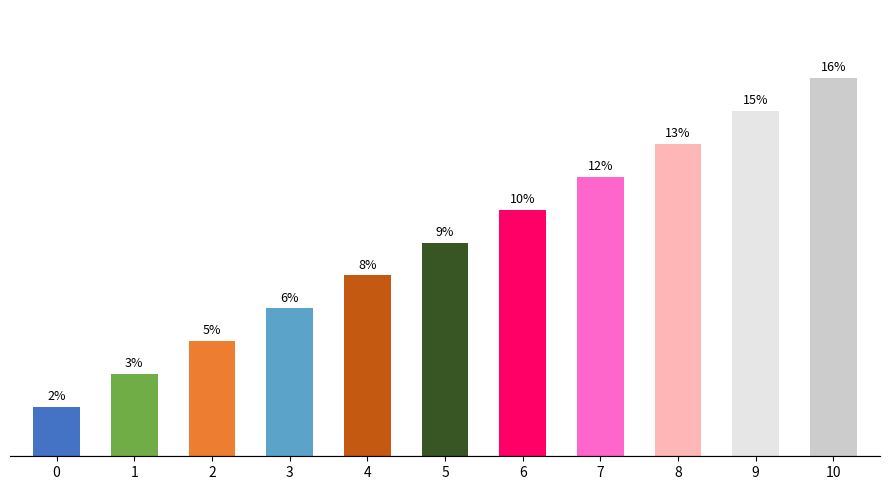

What is the ratio of the value at 1 to the value at 8?

0.3